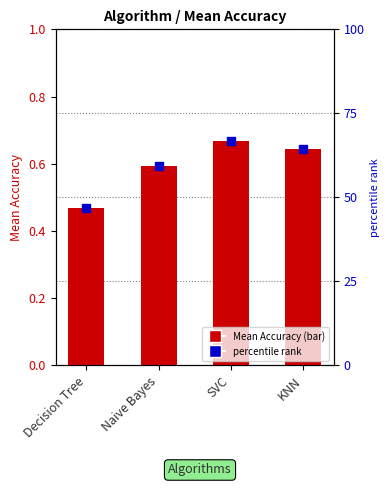

What are all the series names shown in the legend?

Mean Accuracy, percentile rank